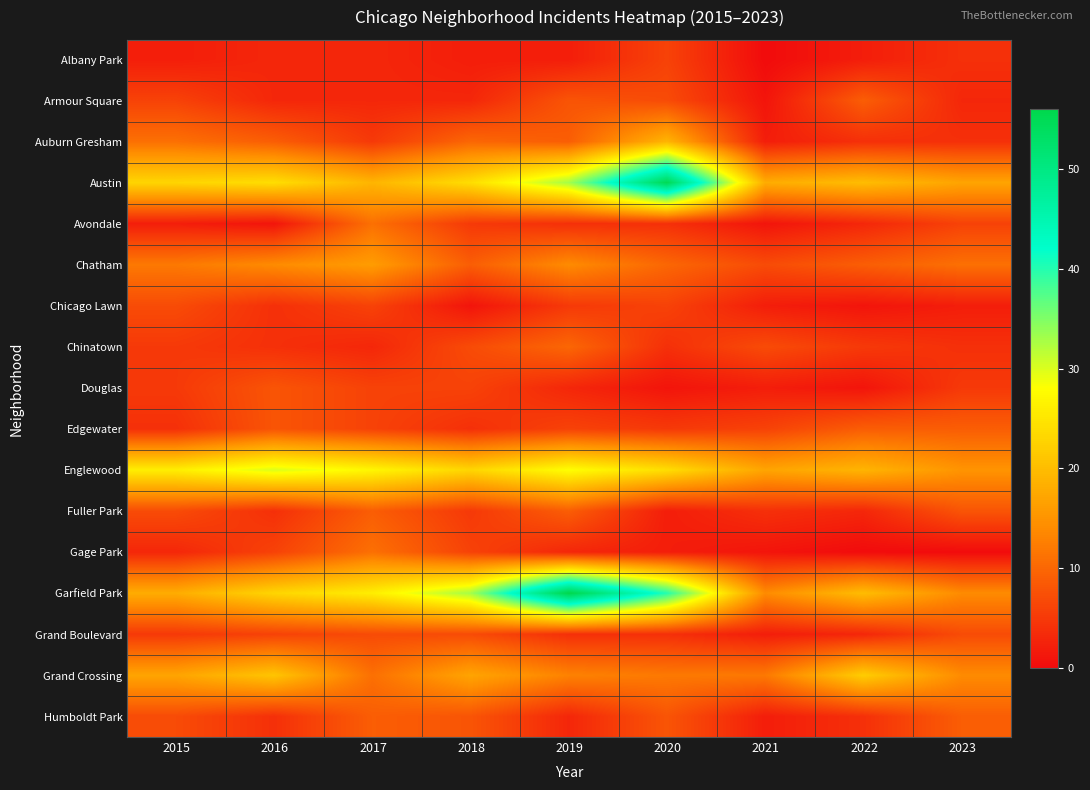

What is the total value across all series at 2023?

132